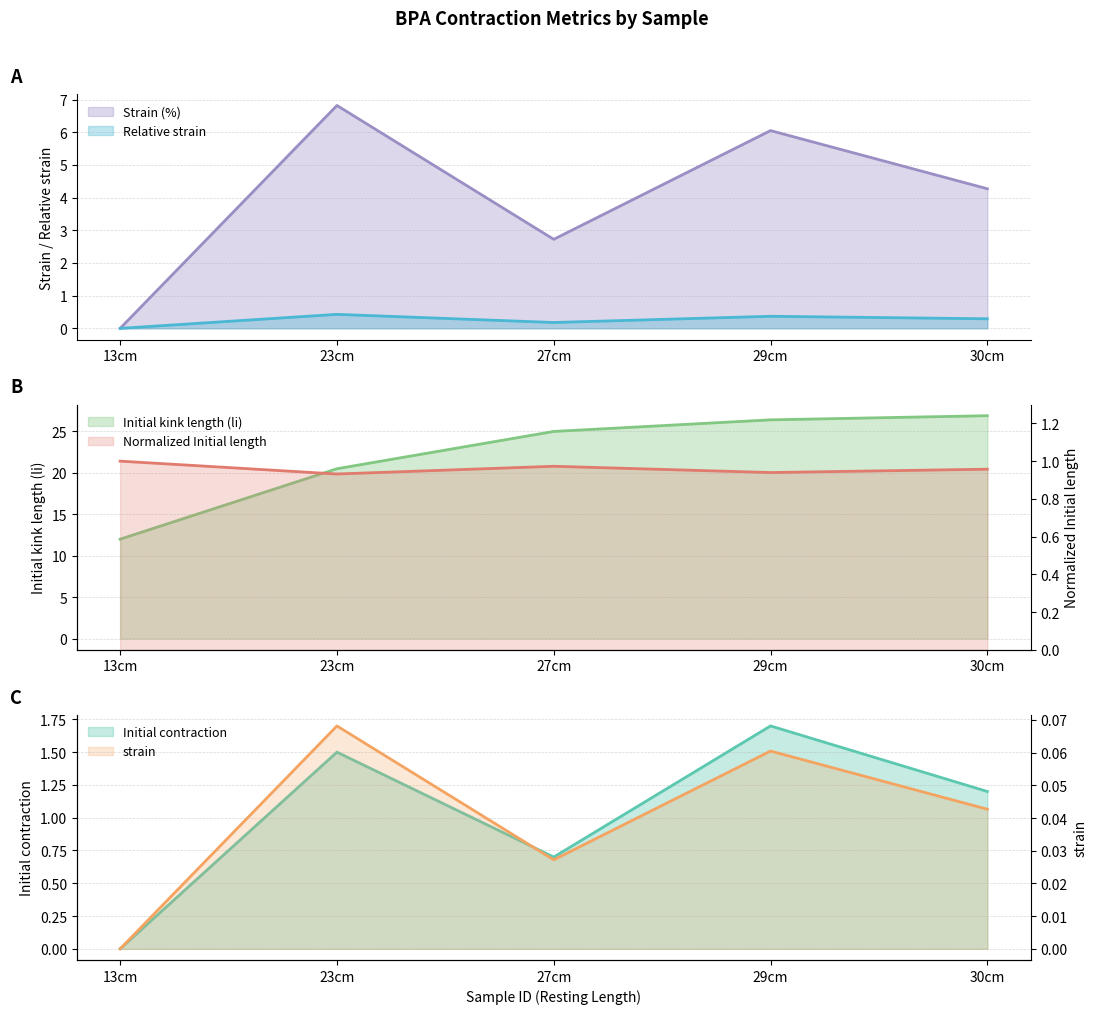

True or false: Relative strain has a value of 0.2 at 13cm.

False